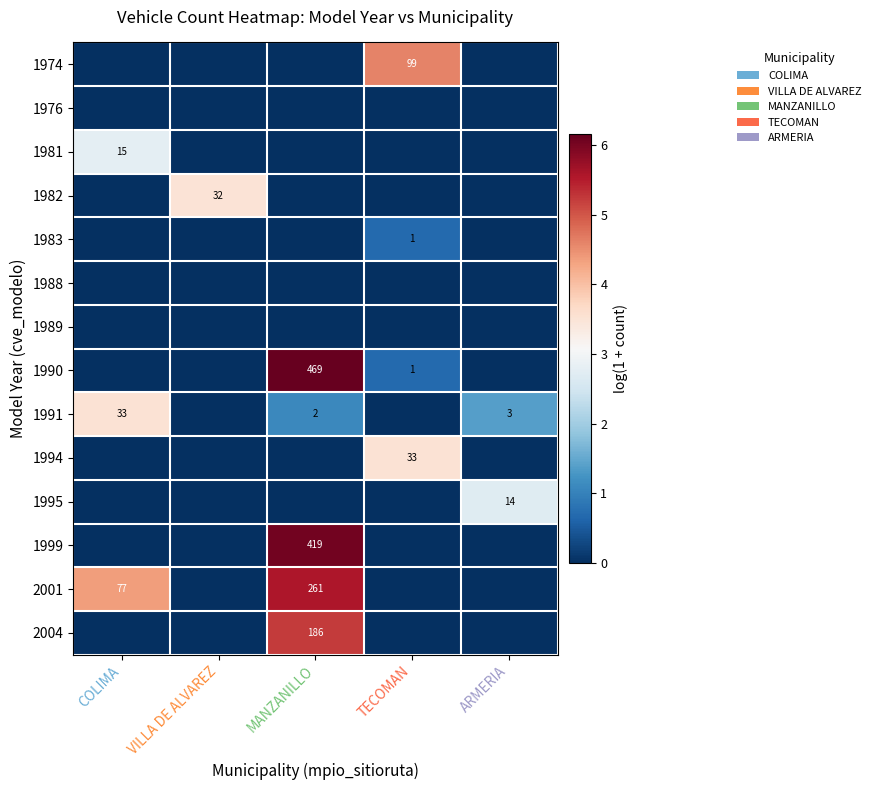

Is it true that 1990 equals 757 at MANZANILLO?

False